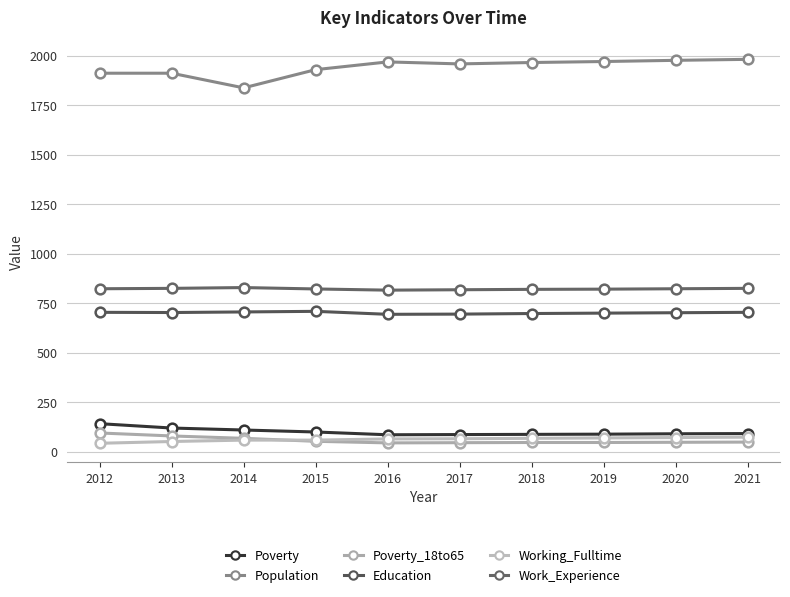

What is the difference between the second highest and second lowest values in the Work_Experience series?

7